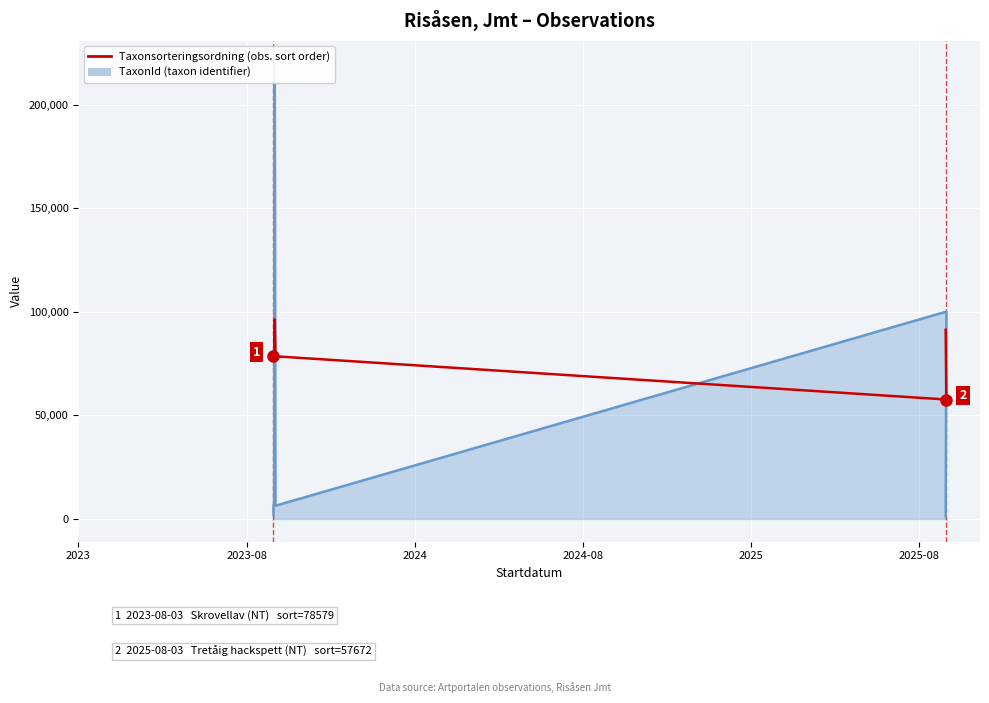

Is it true that TaxonId (obs. records) equals 9341 at 2023-08?

False